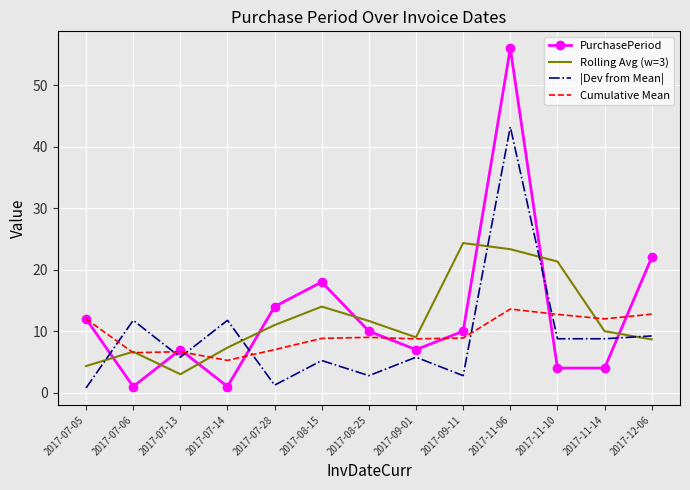

What position from the left is 2017-12-06?

13